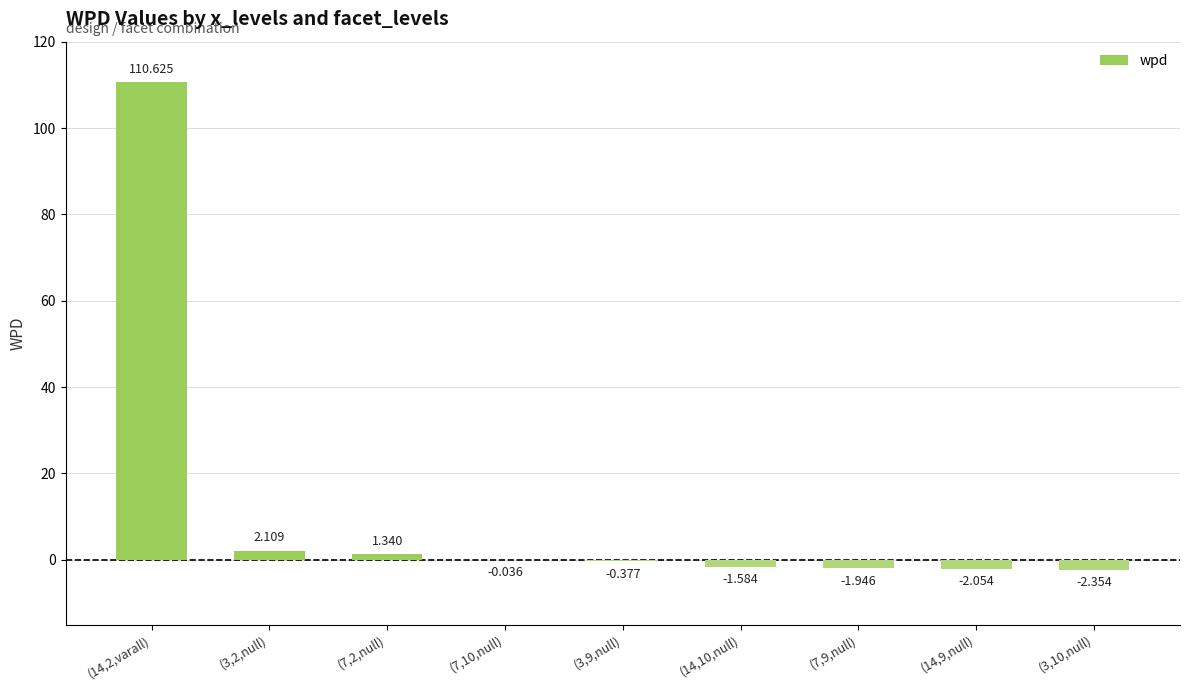

At which label is the value closest to 54?

(3,2,null)